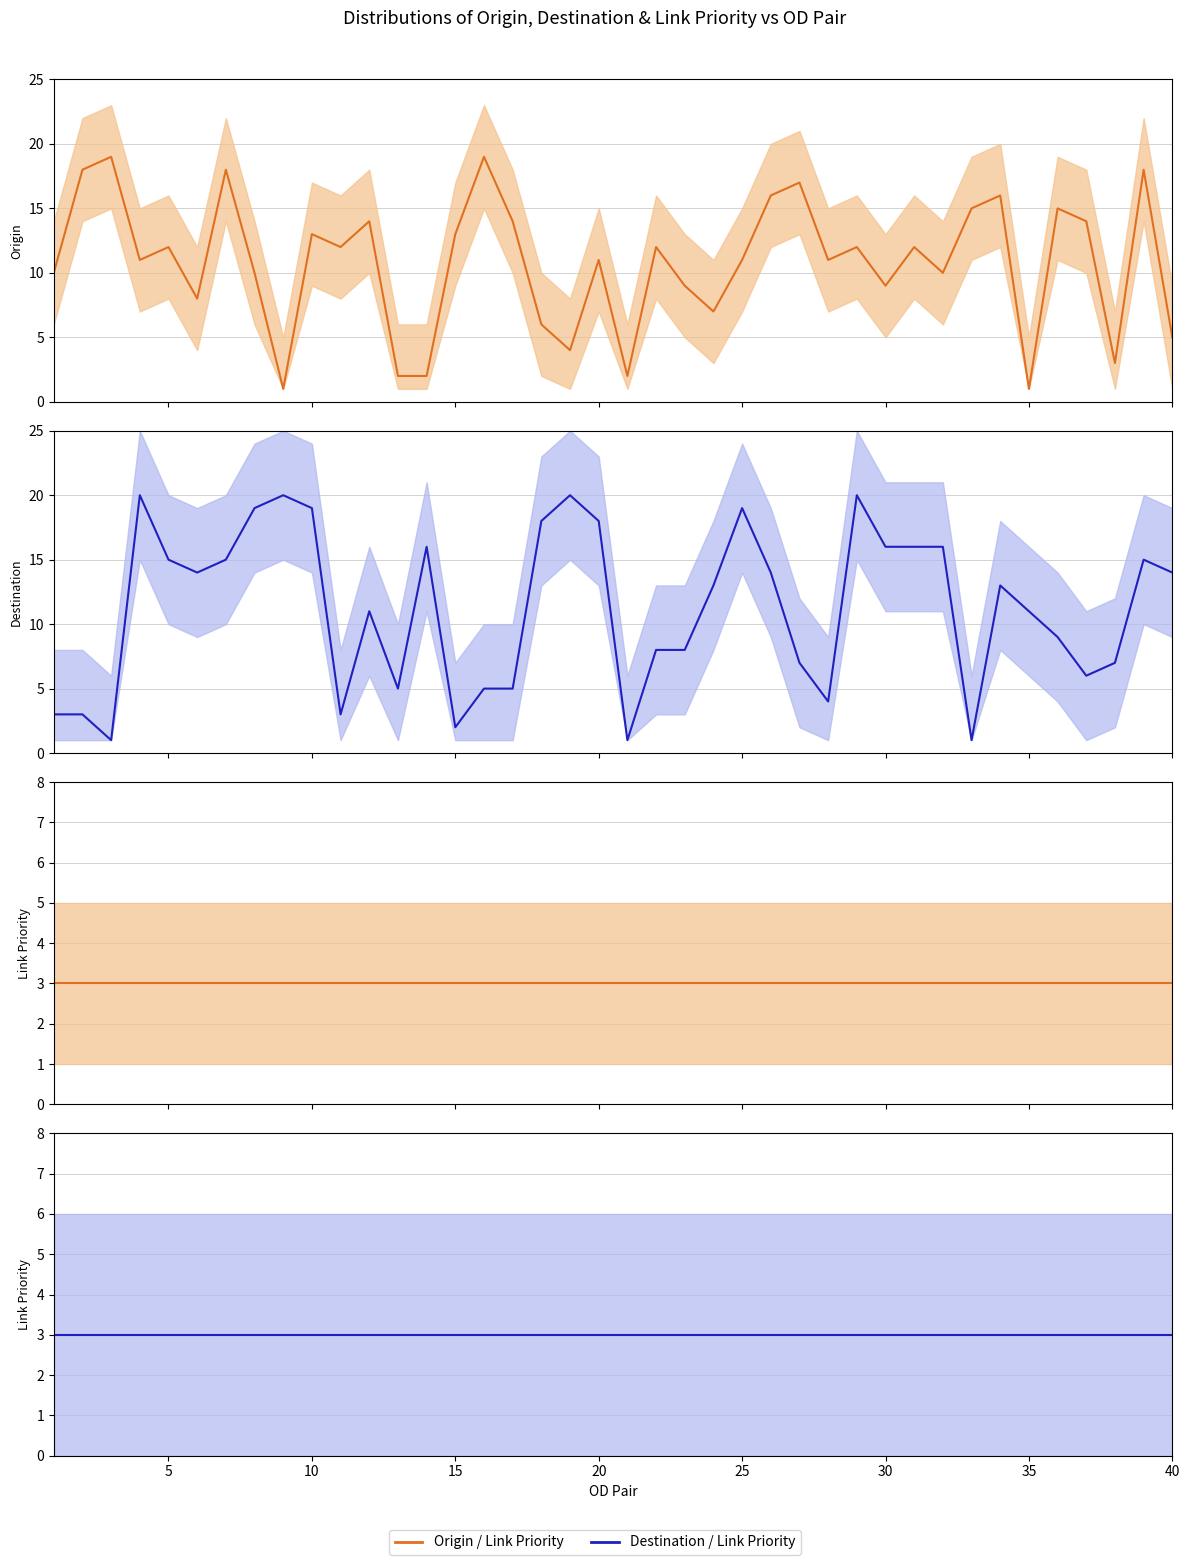

The link priority series shows 4 at 12. True or false?

False